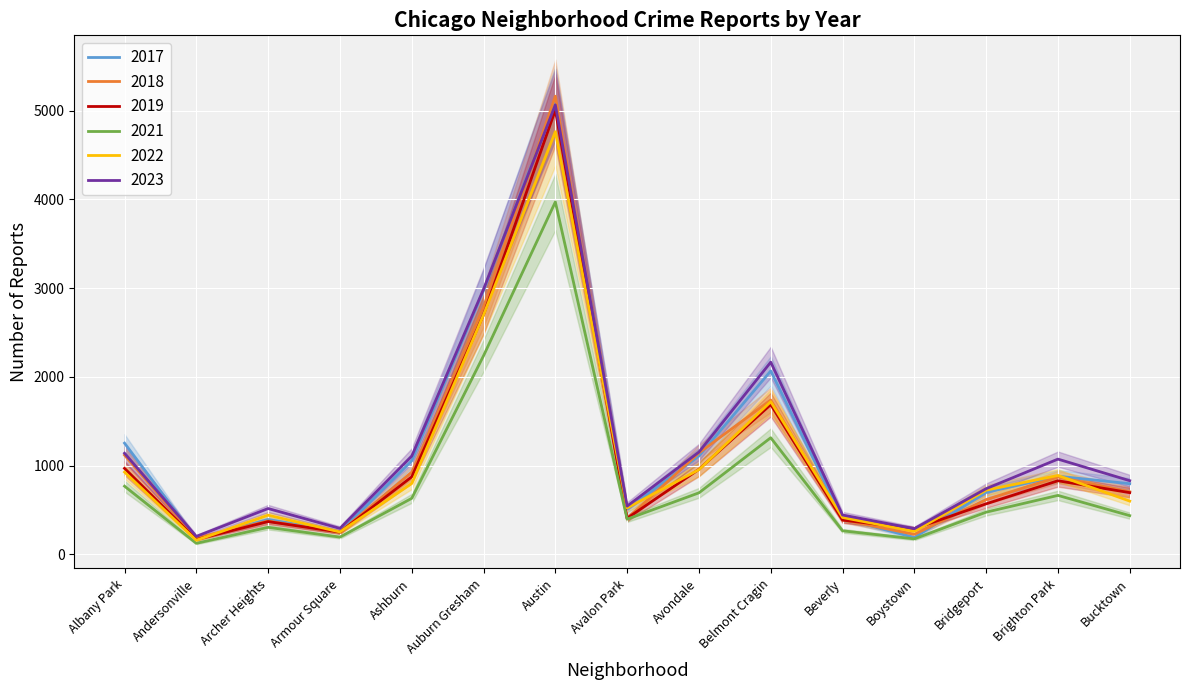

Reading left to right, what are all the values shown in this chart?

2022: Albany Park=926	Andersonville=157	Archer Heights=440	Armour Square=251	Ashburn=797	Auburn Gresham=2698	Austin=4763	Avalon Park=522	Avondale=953	Belmont Cragin=1719	Beverly=414	Boystown=258	Bridgeport=722	Brighton Park=888	Bucktown=599
2023: Albany Park=1138	Andersonville=201	Archer Heights=515	Armour Square=291	Ashburn=1106	Auburn Gresham=2987	Austin=5065	Avalon Park=542	Avondale=1152	Belmont Cragin=2165	Beverly=442	Boystown=288	Bridgeport=739	Brighton Park=1072	Bucktown=829
2017: Albany Park=1252	Andersonville=171	Archer Heights=391	Armour Square=250	Ashburn=1053	Auburn Gresham=2973	Austin=5096	Avalon Park=508	Avondale=1107	Belmont Cragin=2066	Beverly=403	Boystown=188	Bridgeport=697	Brighton Park=879	Bucktown=795
2018: Albany Park=1117	Andersonville=184	Archer Heights=374	Armour Square=248	Ashburn=924	Auburn Gresham=2787	Austin=5163	Avalon Park=401	Avondale=1142	Belmont Cragin=1738	Beverly=386	Boystown=224	Bridgeport=616	Brighton Park=870	Bucktown=704
2019: Albany Park=968	Andersonville=166	Archer Heights=368	Armour Square=249	Ashburn=872	Auburn Gresham=2700	Austin=5008	Avalon Park=405	Avondale=957	Belmont Cragin=1687	Beverly=385	Boystown=287	Bridgeport=568	Brighton Park=828	Bucktown=694
2021: Albany Park=767	Andersonville=123	Archer Heights=303	Armour Square=193	Ashburn=630	Auburn Gresham=2237	Austin=3971	Avalon Park=395	Avondale=692	Belmont Cragin=1313	Beverly=264	Boystown=173	Bridgeport=474	Brighton Park=663	Bucktown=435